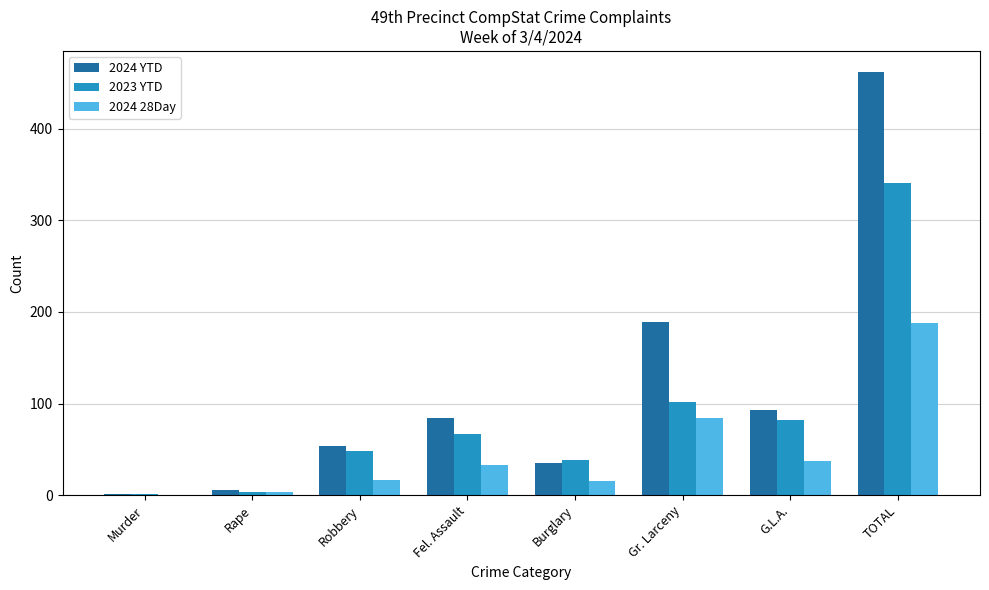

The value of 2023 YTD at G.L.A. is 28. True or false?

False